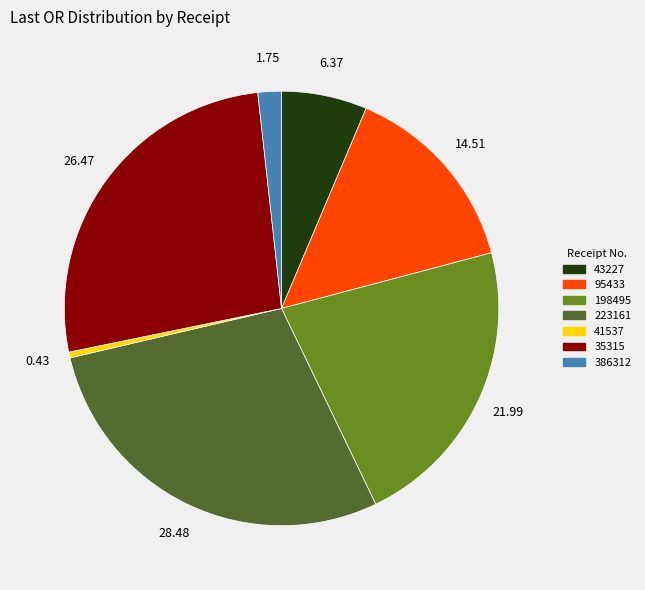

Is there any slice that represents more than half of the pie?

No